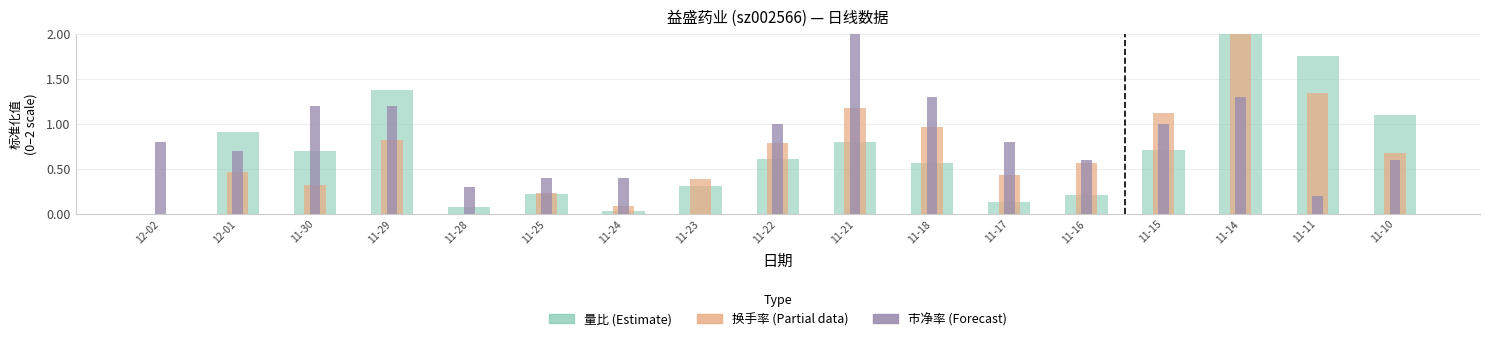

Reading left to right, what are all the values shown in this chart?

量比 (Estimate): 0.0	0.9	0.7	1.4	0.1	0.2	0.0	0.3	0.6	0.8	0.6	0.1	0.2	0.7	2.0	1.8	1.1
换手率 (Partial): 0.0	0.5	0.3	0.8	0.0	0.2	0.1	0.4	0.8	1.2	1.0	0.4	0.6	1.1	2.0	1.3	0.7
市净率 (Forecast): 0.8	0.7	1.2	1.2	0.3	0.4	0.4	0.0	1.0	2.0	1.3	0.8	0.6	1.0	1.3	0.2	0.6